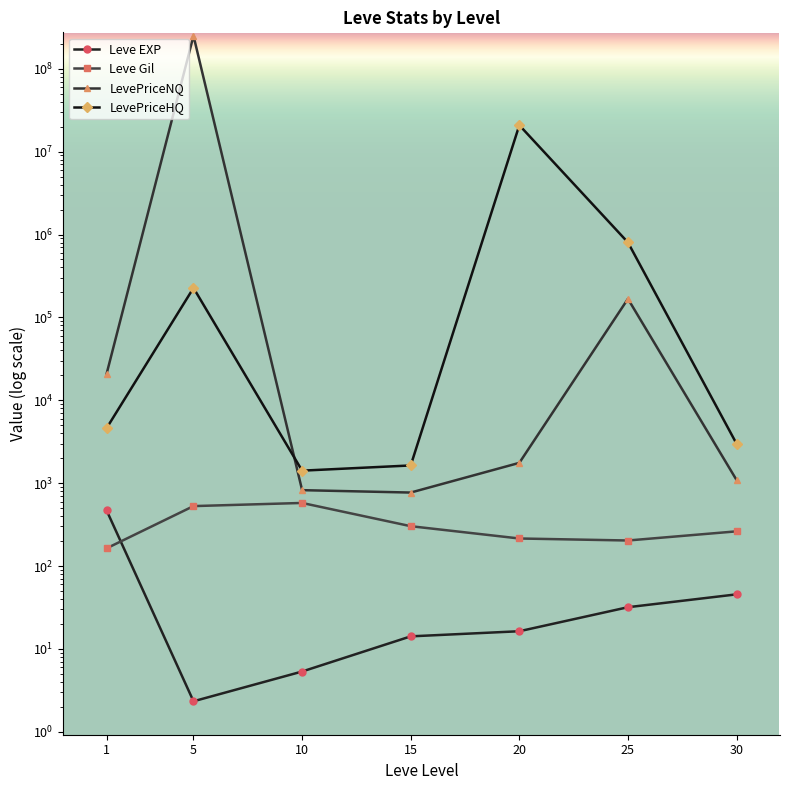

Which has a higher value, 5 or 15?

15